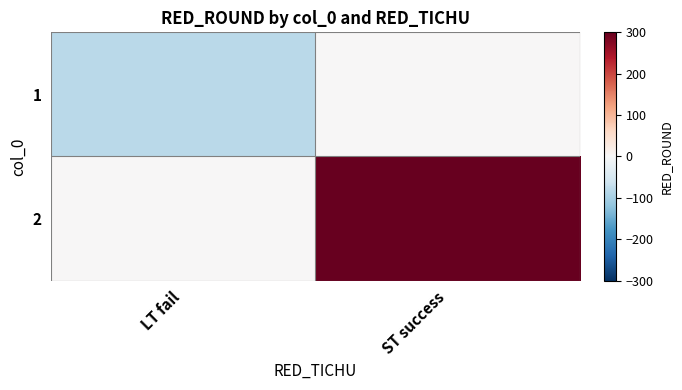

Reading right to left, what are all the values shown in this chart?

1: ST success=0	LT fail=-80
2: ST success=300	LT fail=0